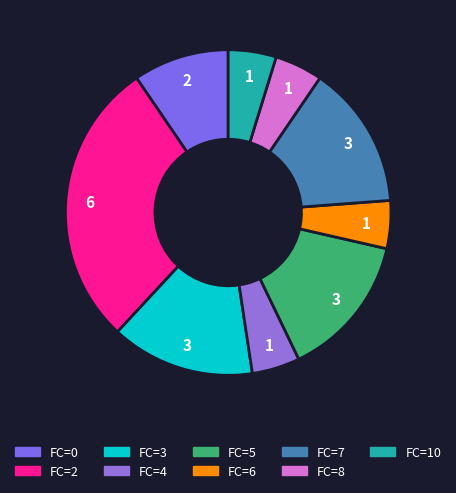

Count the number of slices in the pie.

9